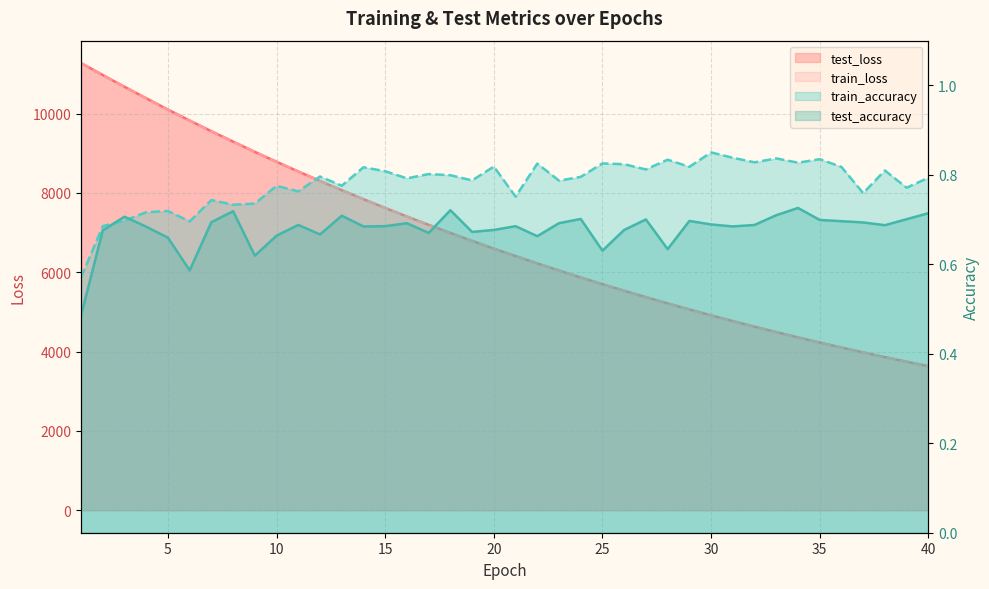

At how many categories does at least one series exceed 3736?

39